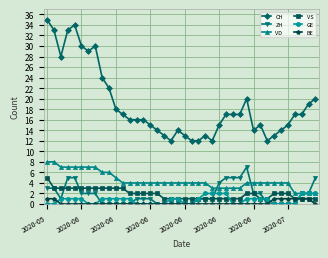

Which series has the largest range (max minus min)?

CH